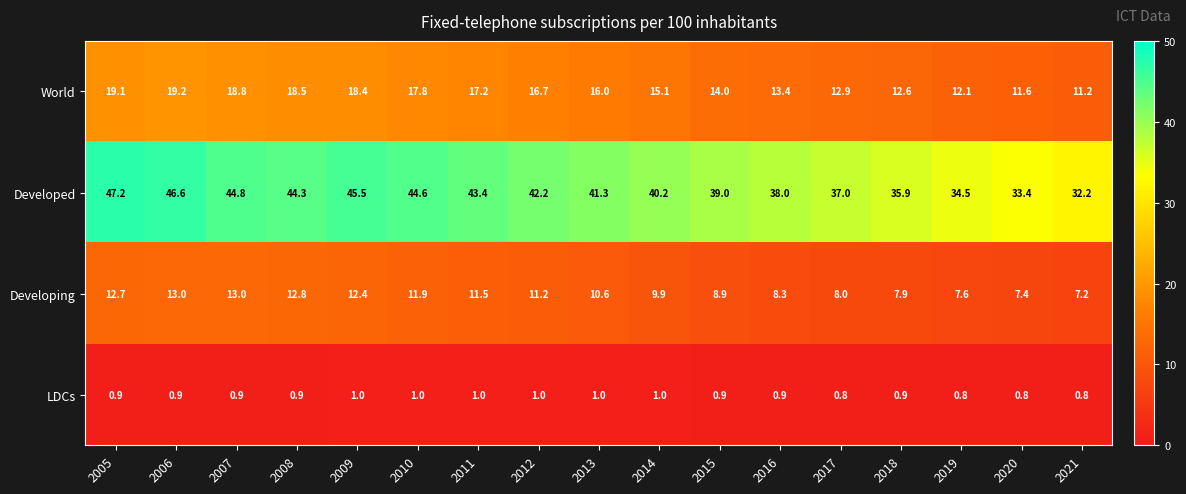

What is the sum of all Developing values?

174.3